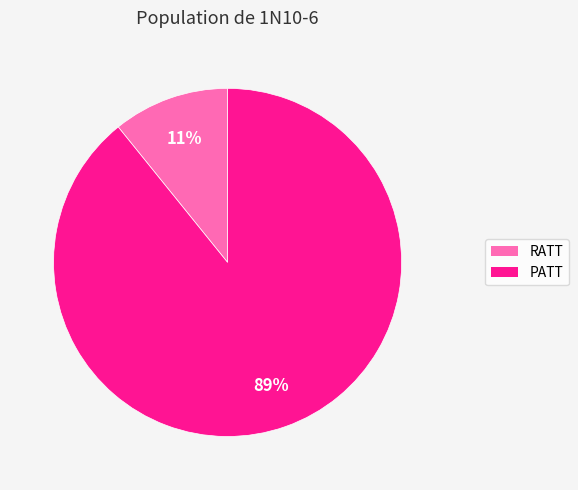

To the nearest percent, what portion does PATT represent?

89%